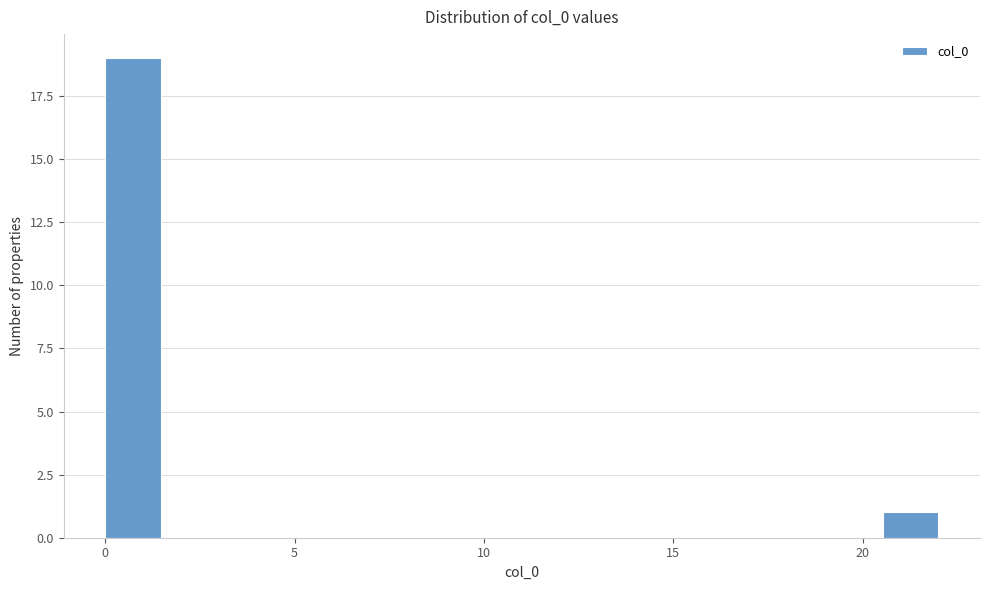

Read against the x-axis, roughly where is the centre of the tallest bar?

0.5